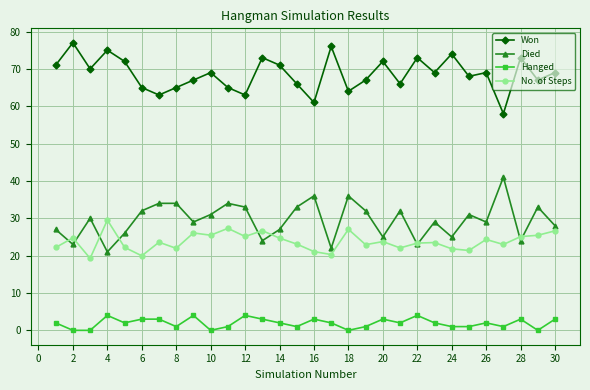

True or false: No. of Steps has more than 0 interior local peaks.

True